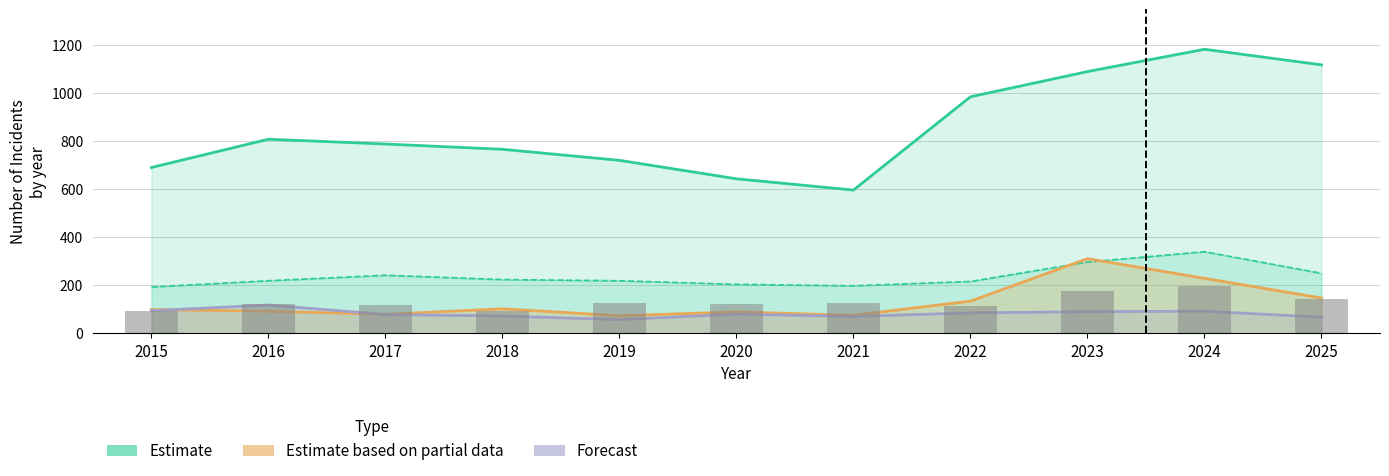

Which series has the widest spread of values?

Estimate